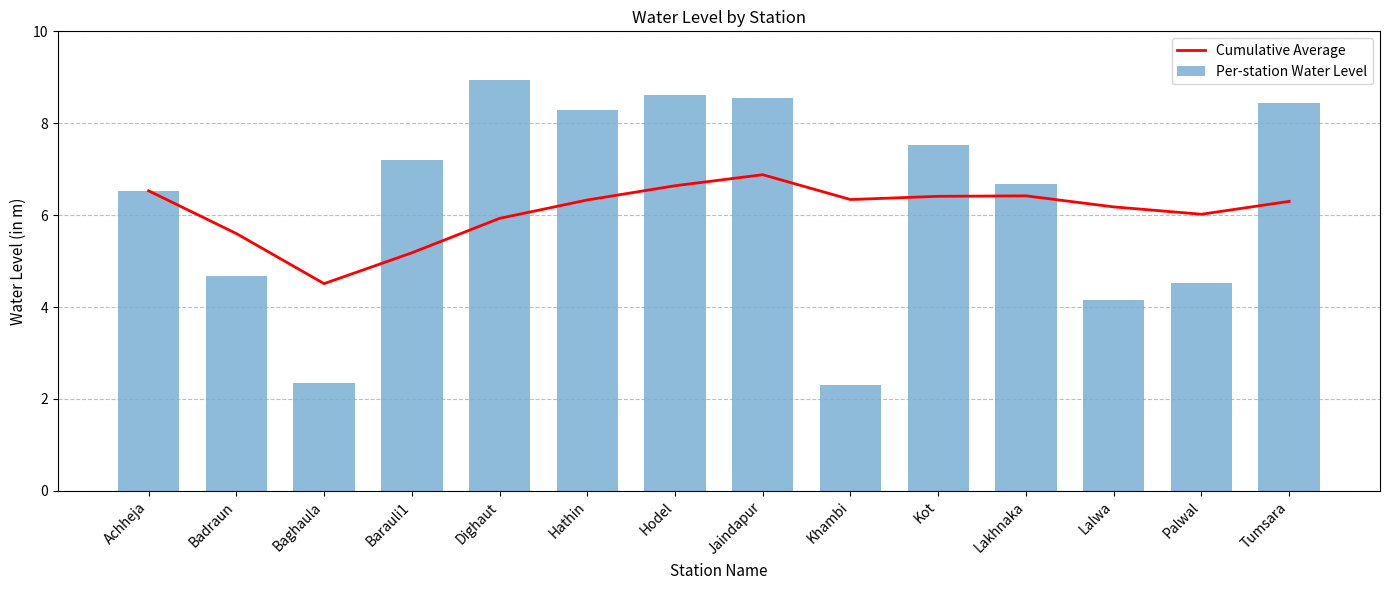

How many data points in Per-station Water Level are less than 7?

7